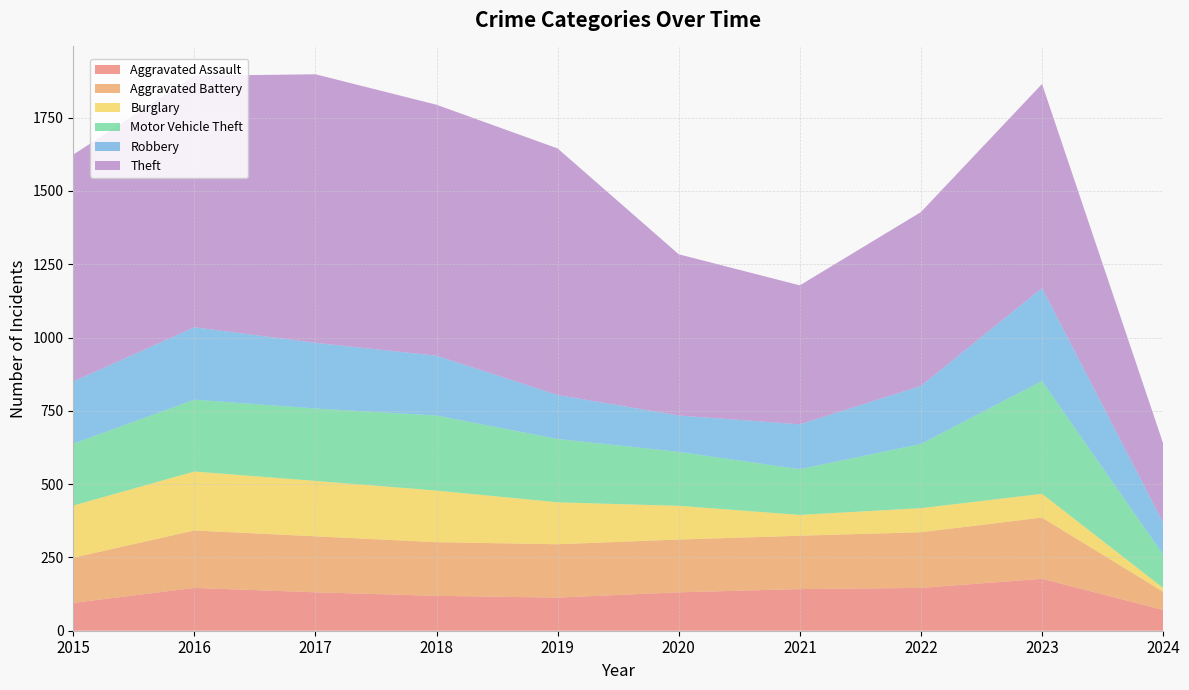

Reading left to right, list all the values displayed in this chart.

Aggravated Assault: 95	146	131	119	113	131	142	146	177	71
Aggravated Battery: 154	196	191	183	182	180	182	190	209	62
Burglary: 178	201	189	176	143	115	71	82	81	13
Motor Vehicle Theft: 211	245	247	256	216	184	156	219	385	114
Robbery: 212	247	224	204	150	124	153	198	317	109
Theft: 774	858	916	856	841	550	474	593	696	270